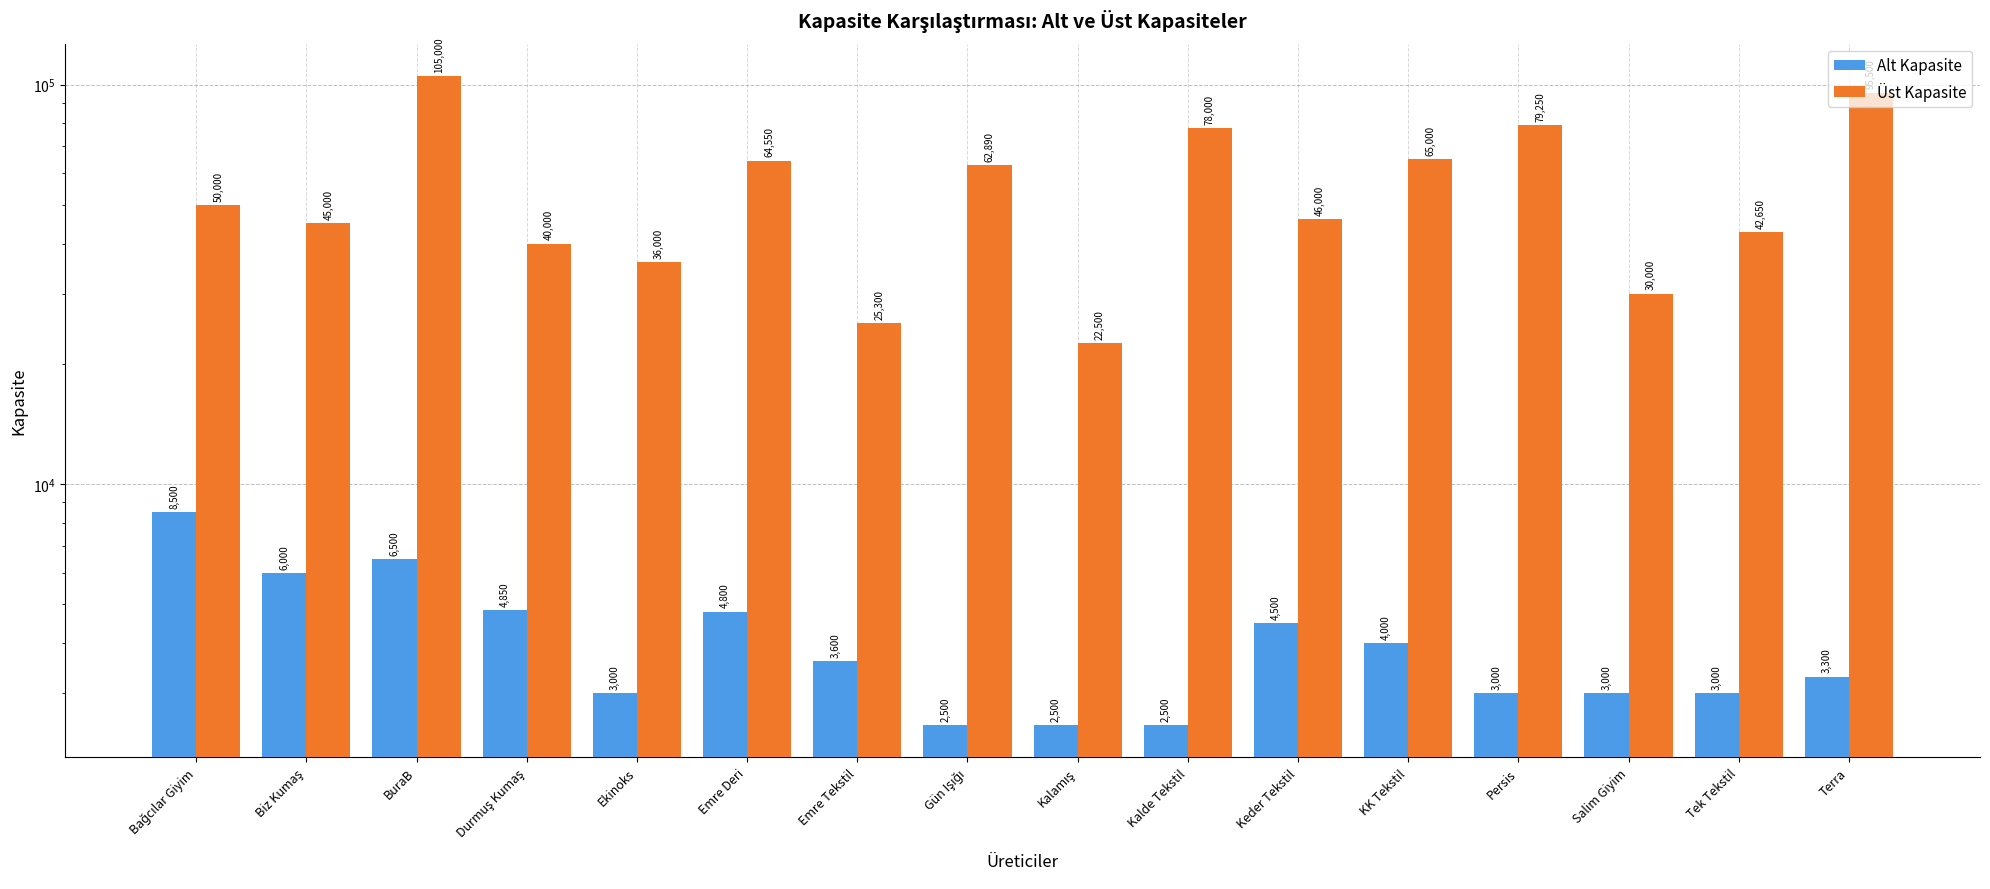

Which series has the largest total across all categories?

Üst Kapasite